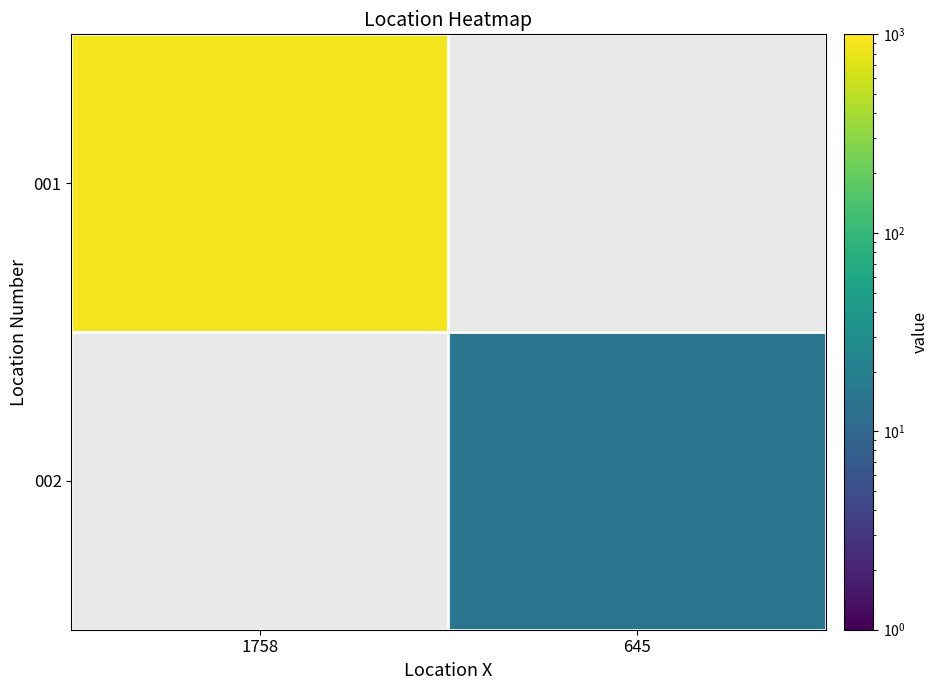

The 002 series shows 9.0 at 645. True or false?

False